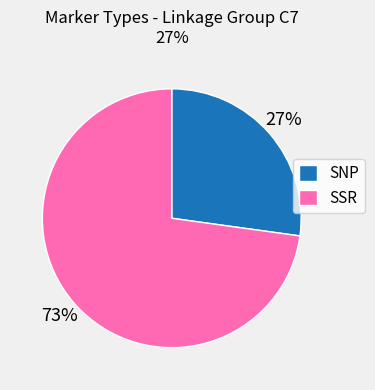

True or false: SSR accounts for 67% of the total.

False